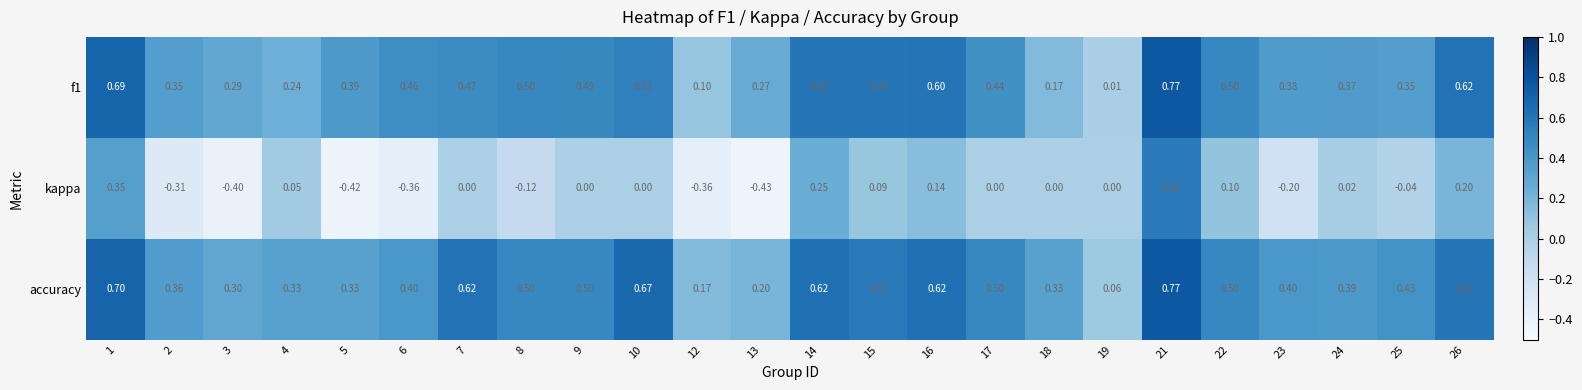

Which series has the largest total across all categories?

accuracy